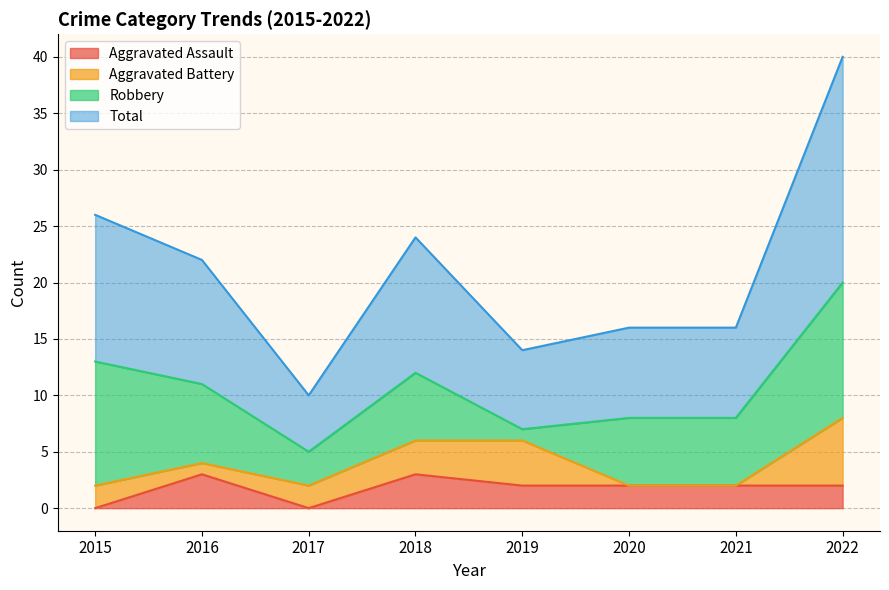

What is the average value of the Aggravated Assault series?

2